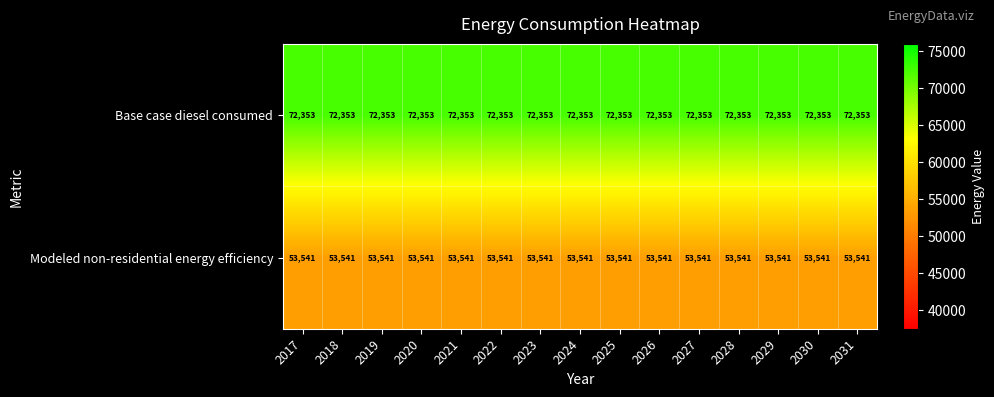

What is the total value across all series at 2024?

125894